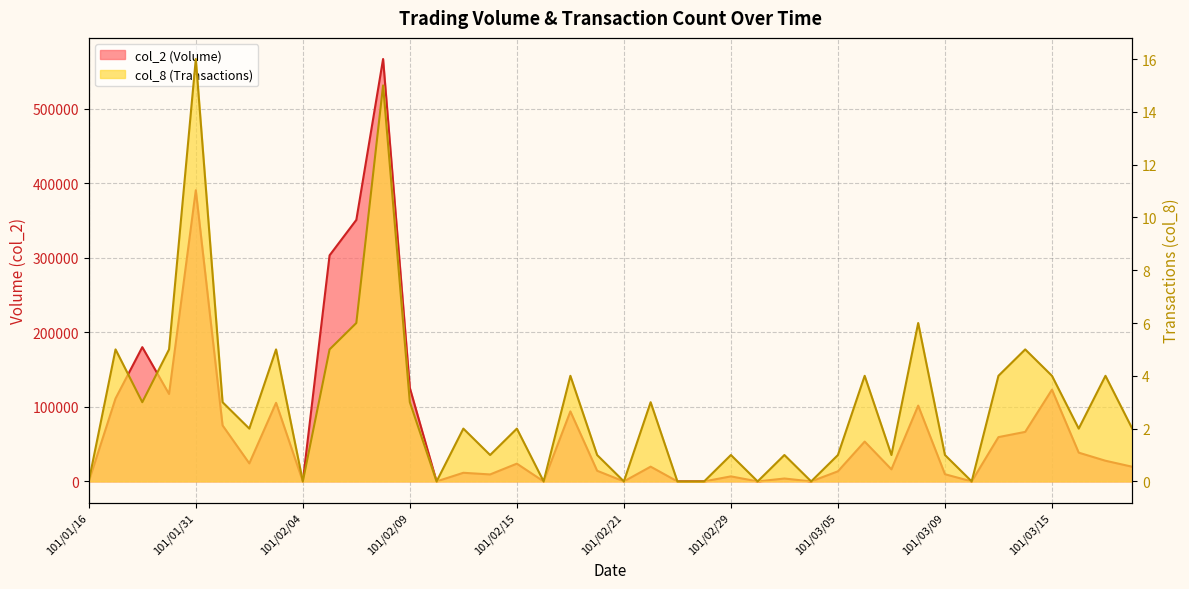

What are all the series names shown in the legend?

col_2, col_8